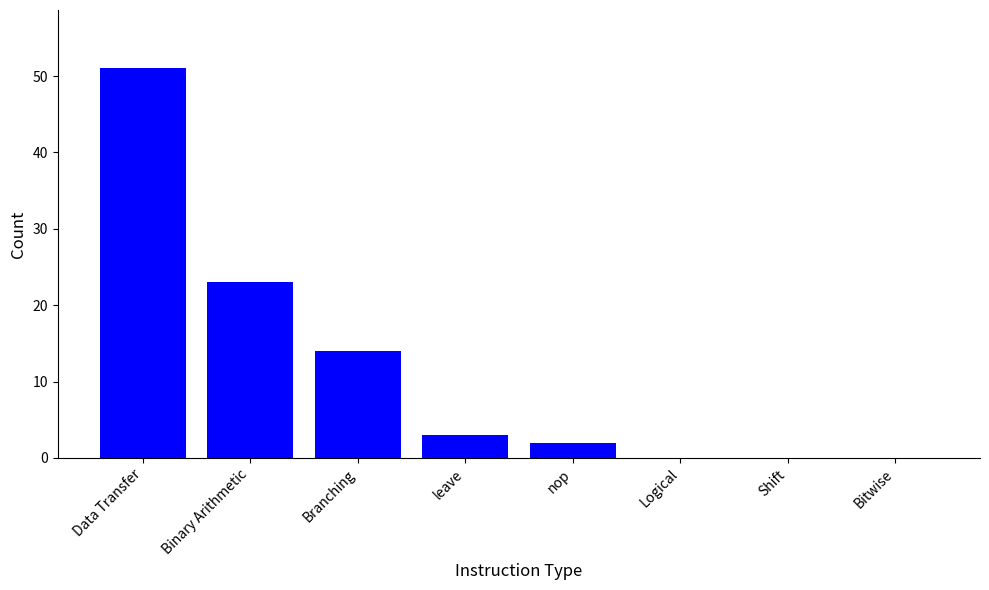

Is it true that the value at Branching is 14?

True